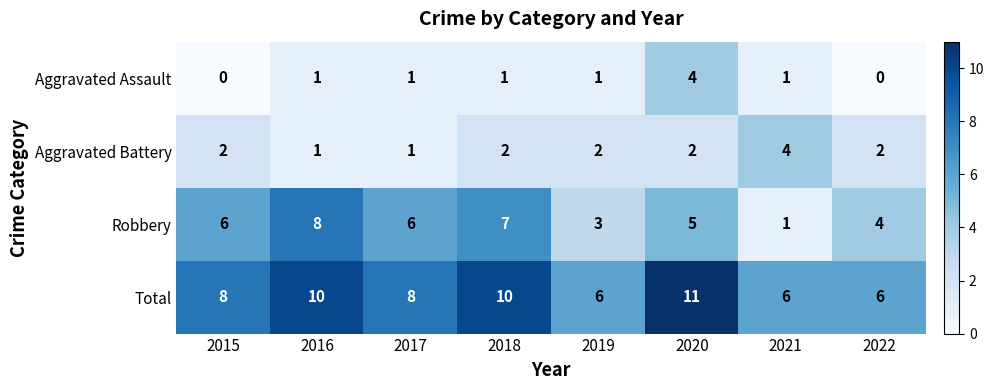

Which category has the highest value across all series?

2020